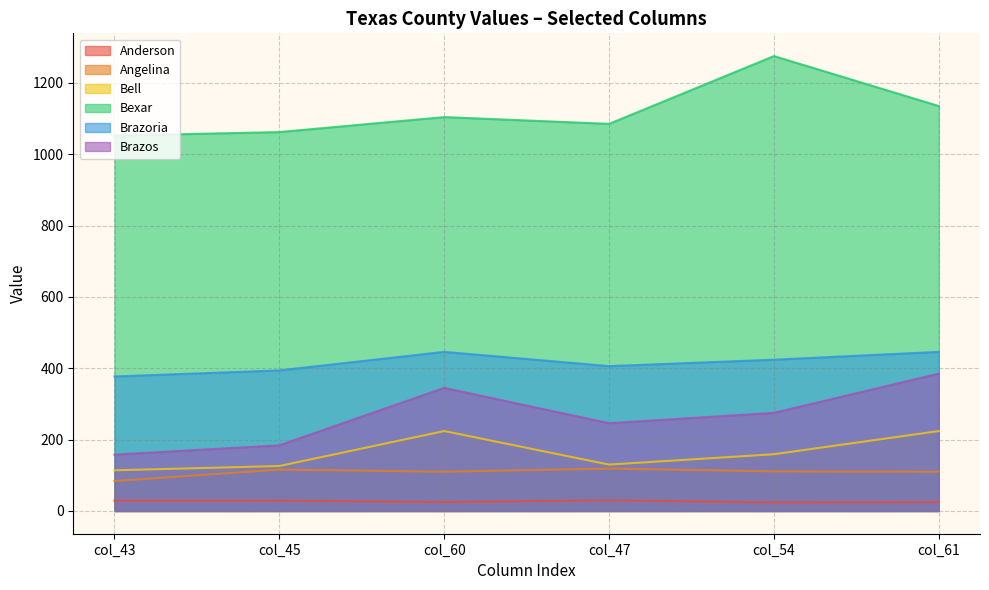

True or false: Brazoria and Brazos cross at least once.

False